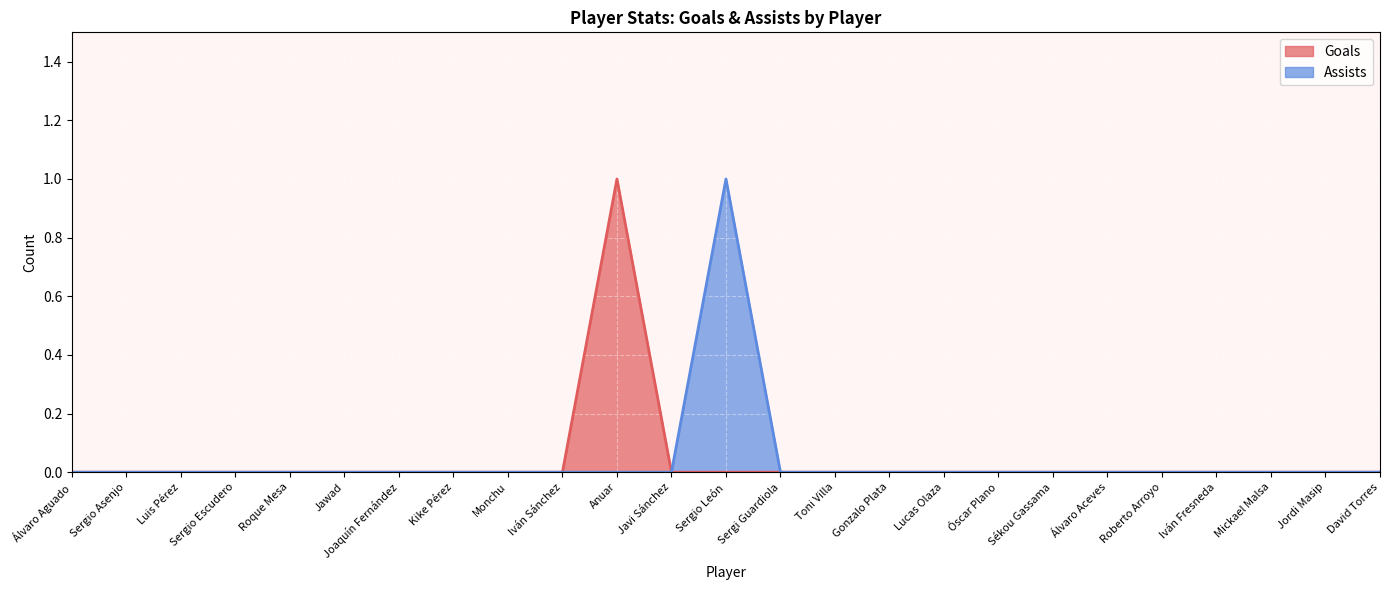

Reading right to left, transcribe all the data shown in this chart.

Goals: 0	0	0	0	0	0	0	0	0	0	0	0	0	0	1	0	0	0	0	0	0	0	0	0	0
Assists: 0	0	0	0	0	0	0	0	0	0	0	0	1	0	0	0	0	0	0	0	0	0	0	0	0